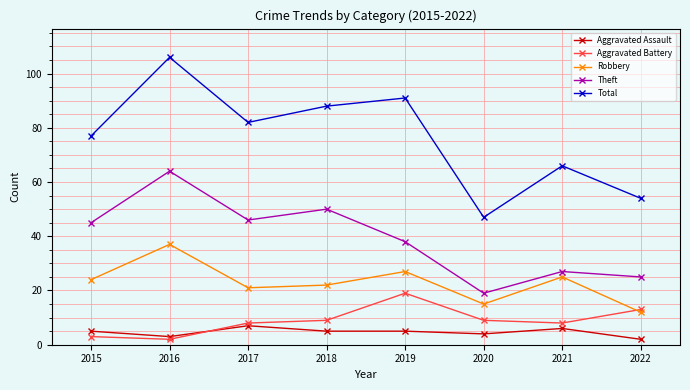

The value of Total at 2019 is 156. True or false?

False